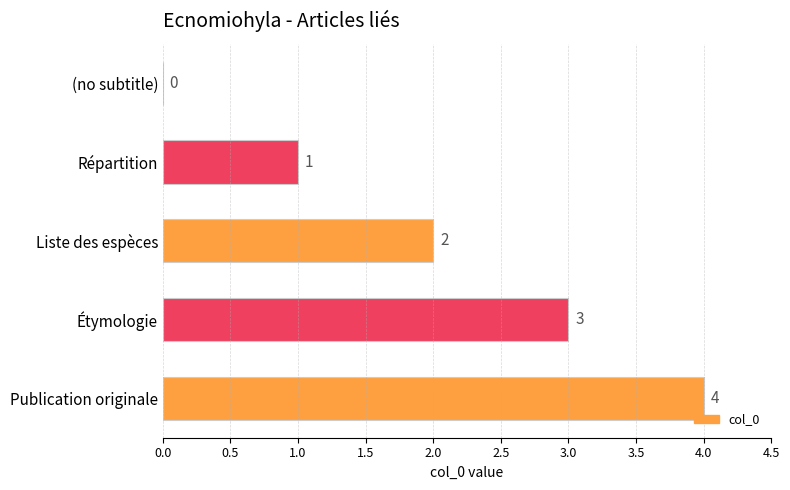

Which has a higher value, (no subtitle) or Répartition?

Répartition